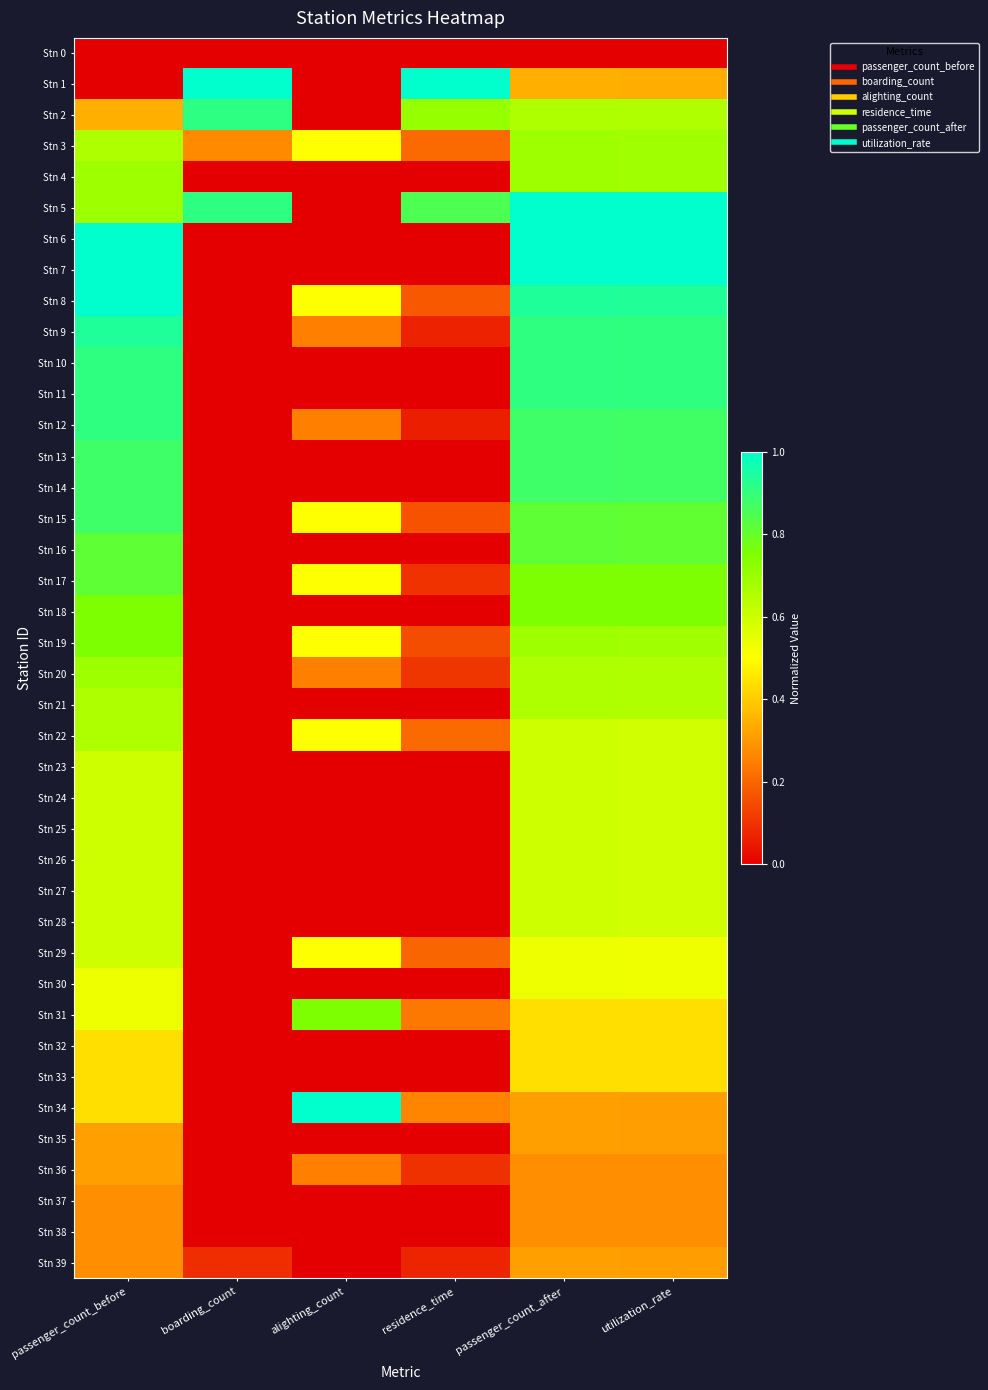

Reading left to right, transcribe all the data shown in this chart.

Stn 0: passenger_count_before=0.0	boarding_count=0.0	alighting_count=0.0	residence_time=0.0	passenger_count_after=0.0	utilization_rate=0.0
Stn 1: passenger_count_before=0.0	boarding_count=1.0	alighting_count=0.0	residence_time=1.0	passenger_count_after=0.3	utilization_rate=0.3
Stn 2: passenger_count_before=0.3	boarding_count=0.9	alighting_count=0.0	residence_time=0.7	passenger_count_after=0.7	utilization_rate=0.7
Stn 3: passenger_count_before=0.7	boarding_count=0.3	alighting_count=0.5	residence_time=0.2	passenger_count_after=0.7	utilization_rate=0.7
Stn 4: passenger_count_before=0.7	boarding_count=0.0	alighting_count=0.0	residence_time=0.0	passenger_count_after=0.7	utilization_rate=0.7
Stn 5: passenger_count_before=0.7	boarding_count=0.9	alighting_count=0.0	residence_time=0.8	passenger_count_after=1.0	utilization_rate=1.0
Stn 6: passenger_count_before=1.0	boarding_count=0.0	alighting_count=0.0	residence_time=0.0	passenger_count_after=1.0	utilization_rate=1.0
Stn 7: passenger_count_before=1.0	boarding_count=0.0	alighting_count=0.0	residence_time=0.0	passenger_count_after=1.0	utilization_rate=1.0
Stn 8: passenger_count_before=1.0	boarding_count=0.0	alighting_count=0.5	residence_time=0.2	passenger_count_after=0.9	utilization_rate=0.9
Stn 9: passenger_count_before=0.9	boarding_count=0.0	alighting_count=0.2	residence_time=0.1	passenger_count_after=0.9	utilization_rate=0.9
Stn 10: passenger_count_before=0.9	boarding_count=0.0	alighting_count=0.0	residence_time=0.0	passenger_count_after=0.9	utilization_rate=0.9
Stn 11: passenger_count_before=0.9	boarding_count=0.0	alighting_count=0.0	residence_time=0.0	passenger_count_after=0.9	utilization_rate=0.9
Stn 12: passenger_count_before=0.9	boarding_count=0.0	alighting_count=0.2	residence_time=0.1	passenger_count_after=0.9	utilization_rate=0.9
Stn 13: passenger_count_before=0.9	boarding_count=0.0	alighting_count=0.0	residence_time=0.0	passenger_count_after=0.9	utilization_rate=0.9
Stn 14: passenger_count_before=0.9	boarding_count=0.0	alighting_count=0.0	residence_time=0.0	passenger_count_after=0.9	utilization_rate=0.9
Stn 15: passenger_count_before=0.9	boarding_count=0.0	alighting_count=0.5	residence_time=0.2	passenger_count_after=0.8	utilization_rate=0.8
Stn 16: passenger_count_before=0.8	boarding_count=0.0	alighting_count=0.0	residence_time=0.0	passenger_count_after=0.8	utilization_rate=0.8
Stn 17: passenger_count_before=0.8	boarding_count=0.0	alighting_count=0.5	residence_time=0.1	passenger_count_after=0.8	utilization_rate=0.8
Stn 18: passenger_count_before=0.8	boarding_count=0.0	alighting_count=0.0	residence_time=0.0	passenger_count_after=0.8	utilization_rate=0.8
Stn 19: passenger_count_before=0.8	boarding_count=0.0	alighting_count=0.5	residence_time=0.2	passenger_count_after=0.7	utilization_rate=0.7
Stn 20: passenger_count_before=0.7	boarding_count=0.0	alighting_count=0.2	residence_time=0.1	passenger_count_after=0.7	utilization_rate=0.7
Stn 21: passenger_count_before=0.7	boarding_count=0.0	alighting_count=0.0	residence_time=0.0	passenger_count_after=0.7	utilization_rate=0.7
Stn 22: passenger_count_before=0.7	boarding_count=0.0	alighting_count=0.5	residence_time=0.2	passenger_count_after=0.6	utilization_rate=0.6
Stn 23: passenger_count_before=0.6	boarding_count=0.0	alighting_count=0.0	residence_time=0.0	passenger_count_after=0.6	utilization_rate=0.6
Stn 24: passenger_count_before=0.6	boarding_count=0.0	alighting_count=0.0	residence_time=0.0	passenger_count_after=0.6	utilization_rate=0.6
Stn 25: passenger_count_before=0.6	boarding_count=0.0	alighting_count=0.0	residence_time=0.0	passenger_count_after=0.6	utilization_rate=0.6
Stn 26: passenger_count_before=0.6	boarding_count=0.0	alighting_count=0.0	residence_time=0.0	passenger_count_after=0.6	utilization_rate=0.6
Stn 27: passenger_count_before=0.6	boarding_count=0.0	alighting_count=0.0	residence_time=0.0	passenger_count_after=0.6	utilization_rate=0.6
Stn 28: passenger_count_before=0.6	boarding_count=0.0	alighting_count=0.0	residence_time=0.0	passenger_count_after=0.6	utilization_rate=0.6
Stn 29: passenger_count_before=0.6	boarding_count=0.0	alighting_count=0.5	residence_time=0.2	passenger_count_after=0.5	utilization_rate=0.5
Stn 30: passenger_count_before=0.5	boarding_count=0.0	alighting_count=0.0	residence_time=0.0	passenger_count_after=0.5	utilization_rate=0.5
Stn 31: passenger_count_before=0.5	boarding_count=0.0	alighting_count=0.8	residence_time=0.2	passenger_count_after=0.4	utilization_rate=0.4
Stn 32: passenger_count_before=0.4	boarding_count=0.0	alighting_count=0.0	residence_time=0.0	passenger_count_after=0.4	utilization_rate=0.4
Stn 33: passenger_count_before=0.4	boarding_count=0.0	alighting_count=0.0	residence_time=0.0	passenger_count_after=0.4	utilization_rate=0.4
Stn 34: passenger_count_before=0.4	boarding_count=0.0	alighting_count=1.0	residence_time=0.3	passenger_count_after=0.3	utilization_rate=0.3
Stn 35: passenger_count_before=0.3	boarding_count=0.0	alighting_count=0.0	residence_time=0.0	passenger_count_after=0.3	utilization_rate=0.3
Stn 36: passenger_count_before=0.3	boarding_count=0.0	alighting_count=0.2	residence_time=0.1	passenger_count_after=0.3	utilization_rate=0.3
Stn 37: passenger_count_before=0.3	boarding_count=0.0	alighting_count=0.0	residence_time=0.0	passenger_count_after=0.3	utilization_rate=0.3
Stn 38: passenger_count_before=0.3	boarding_count=0.0	alighting_count=0.0	residence_time=0.0	passenger_count_after=0.3	utilization_rate=0.3
Stn 39: passenger_count_before=0.3	boarding_count=0.1	alighting_count=0.0	residence_time=0.1	passenger_count_after=0.3	utilization_rate=0.3